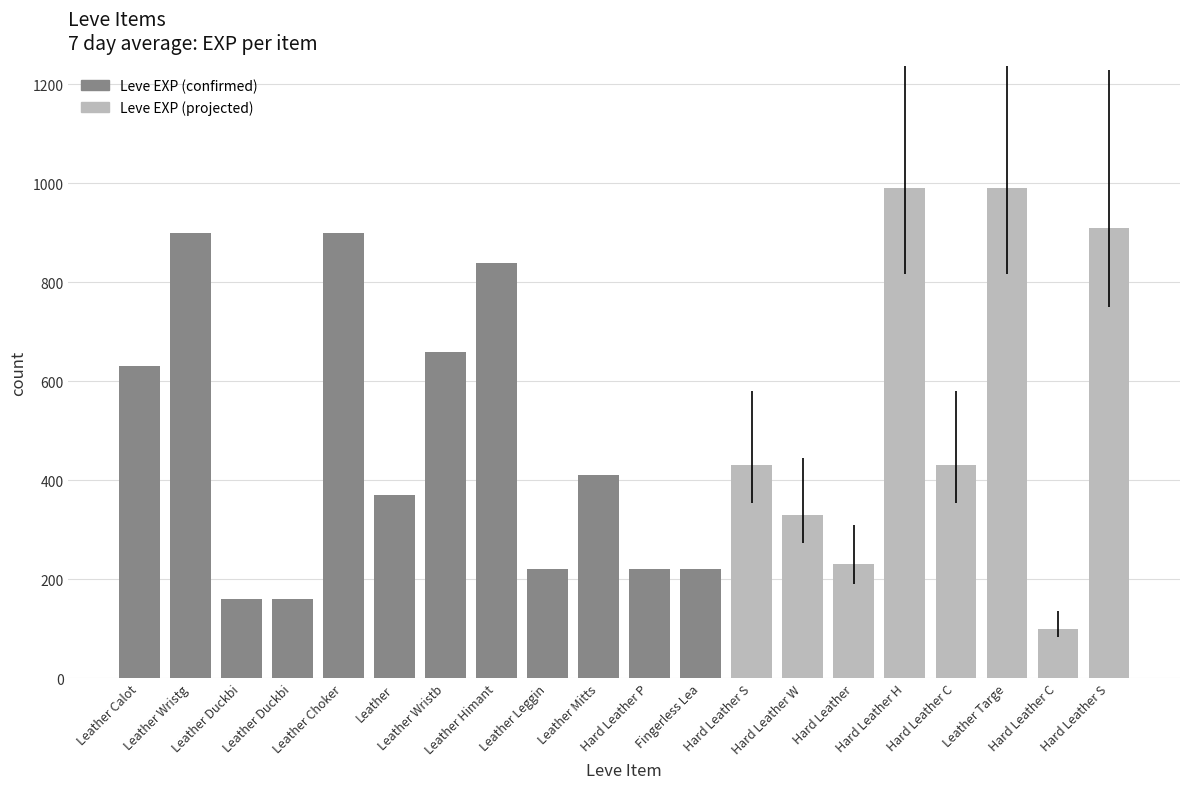

At which category does the chart reach its peak across all series?

Leather Wristg